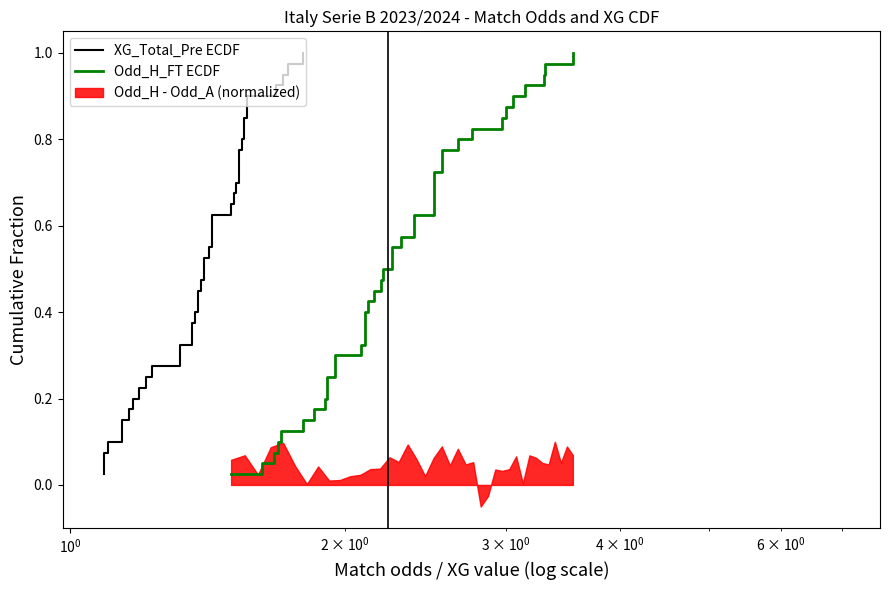

Is it true that Odd_H_FT ECDF equals 0.5 at 10?

False